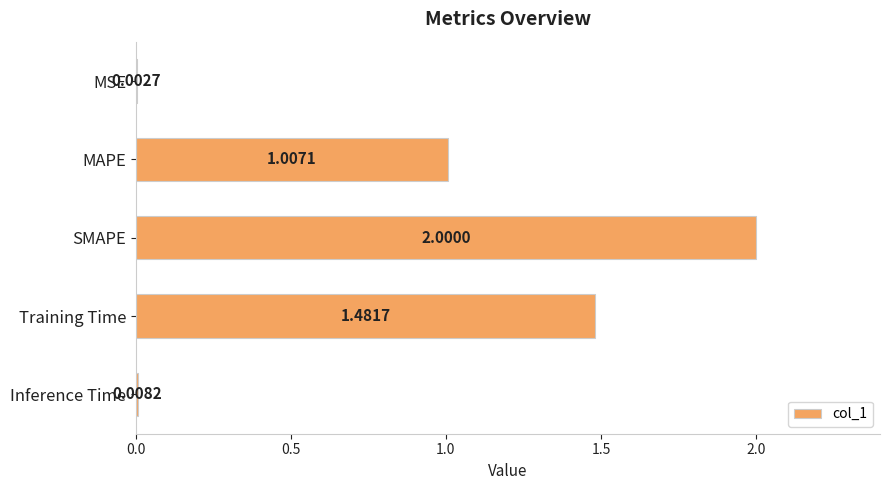

What is the greatest value displayed?

2.0